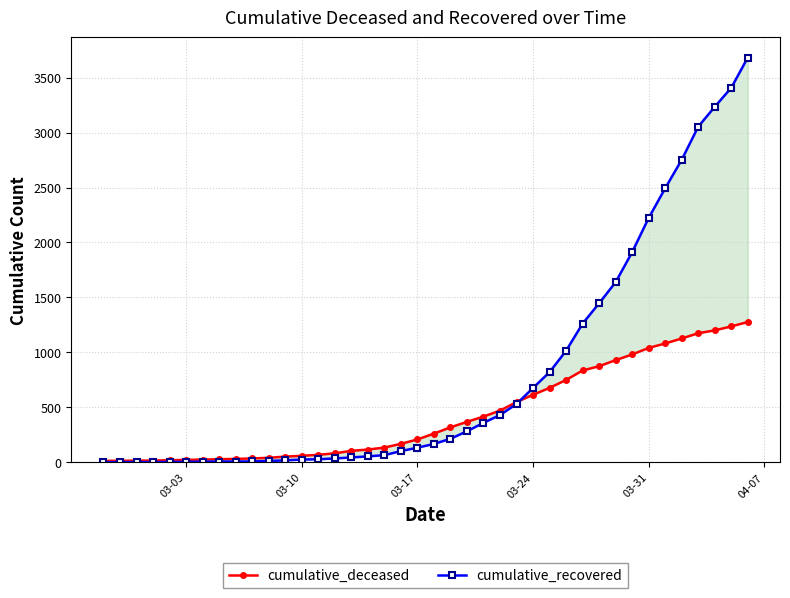

What is the value of the cumulative_recovered point at the 39th from the left?

3407